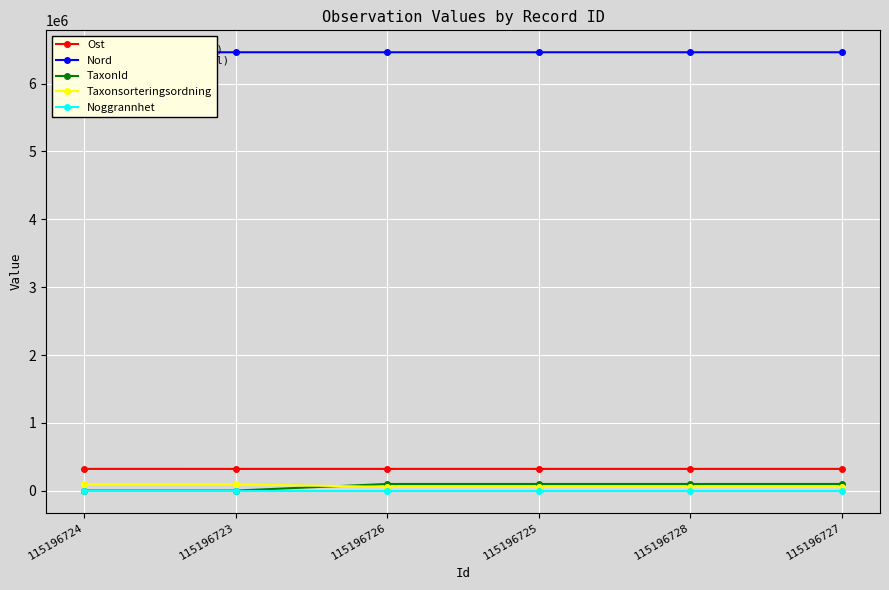

How many data points does each series have?

6